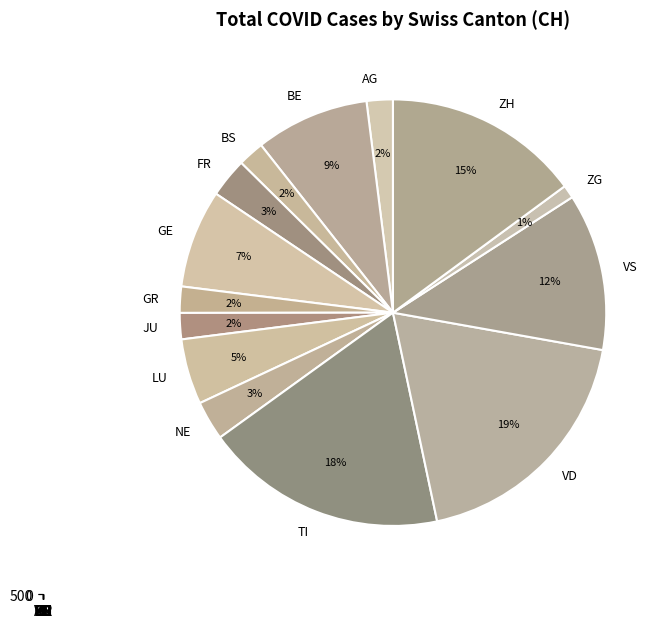

Combined, do FR and GR account for over 50%?

No